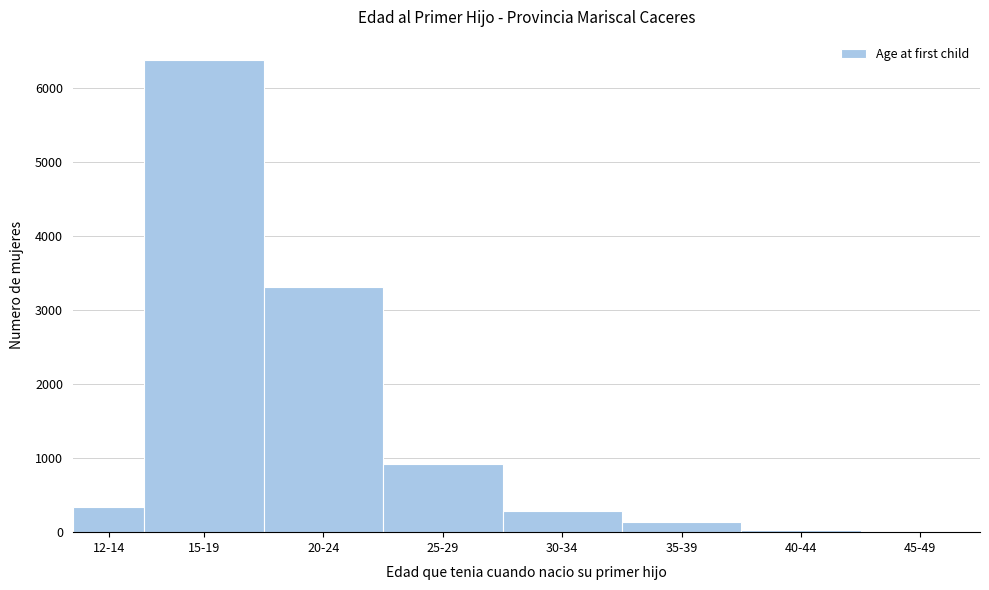

Reading left to right, what are all the values shown in this chart?

12-14=339	15-19=6369	20-24=3310	25-29=926	30-34=288	35-39=138	40-44=33	45-49=6